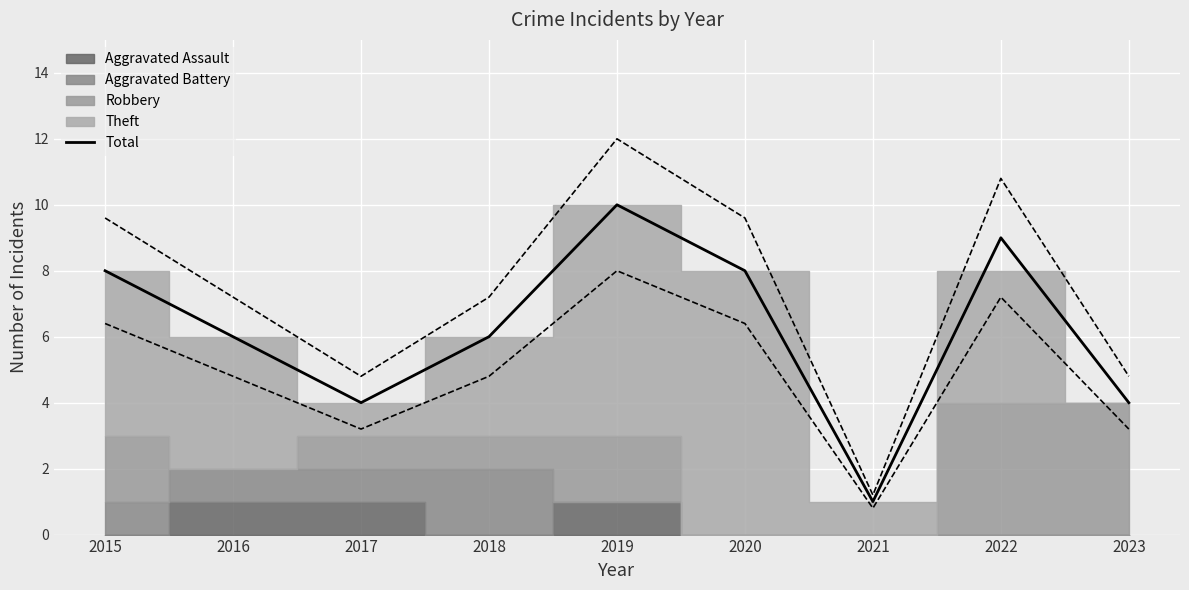

Read the value at 2023.

4